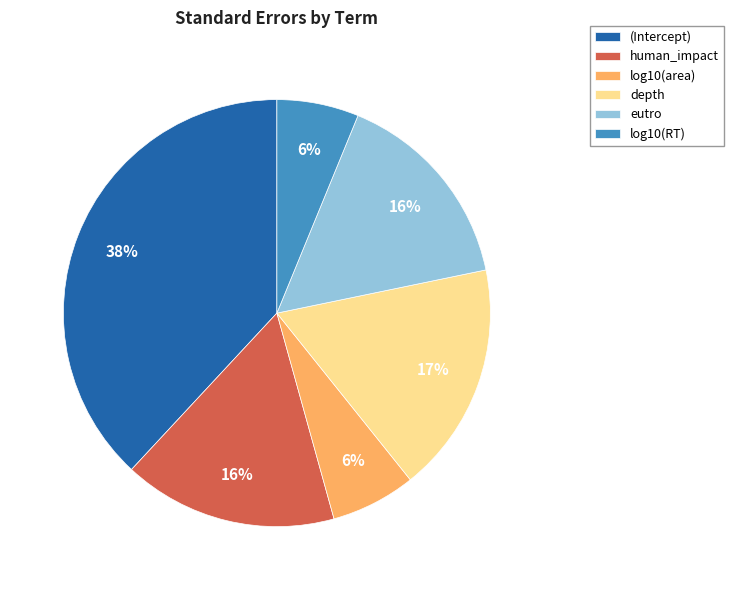

What percentage is the (Intercept) slice, to the nearest percent?

38%